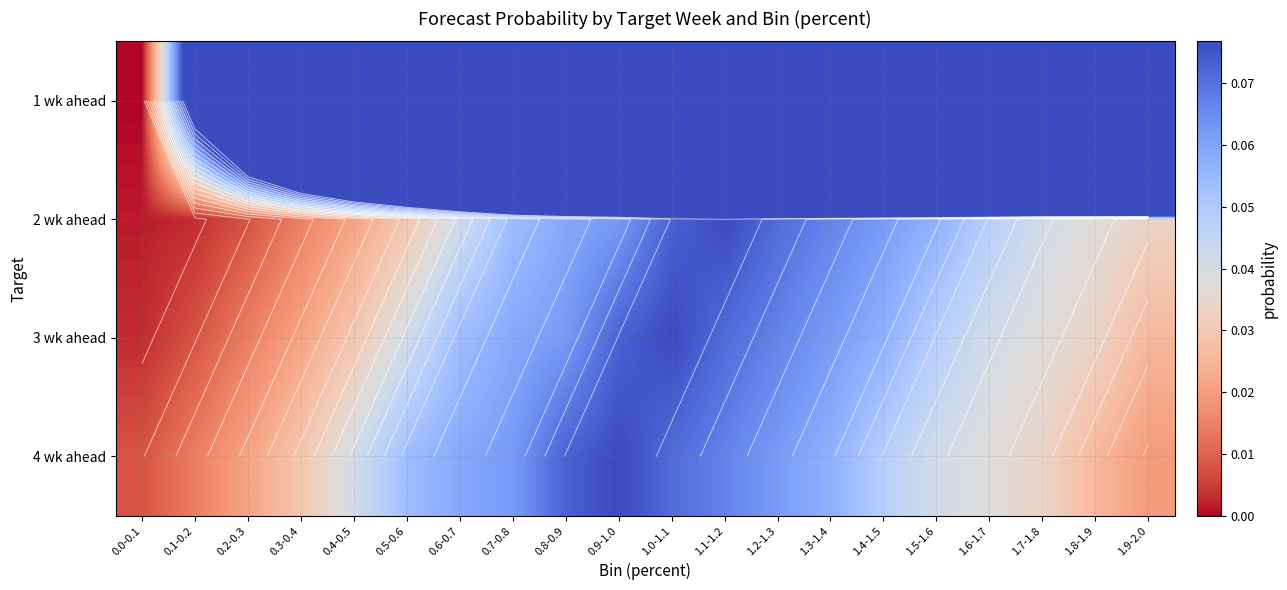

Count the number of categories in the chart.

20